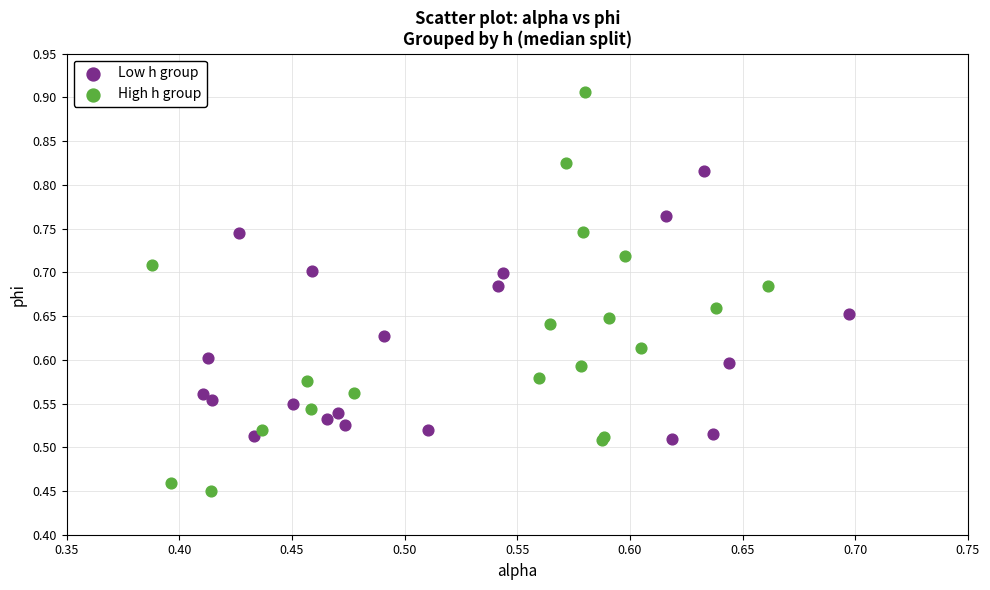

Which series contains the highest Y value?

High h group